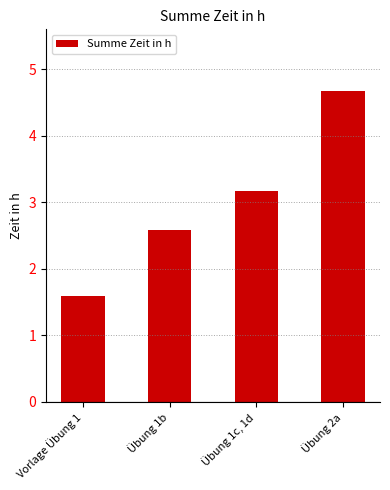

True or false: the data shows 1.6 at Vorlage Übung 1.

True